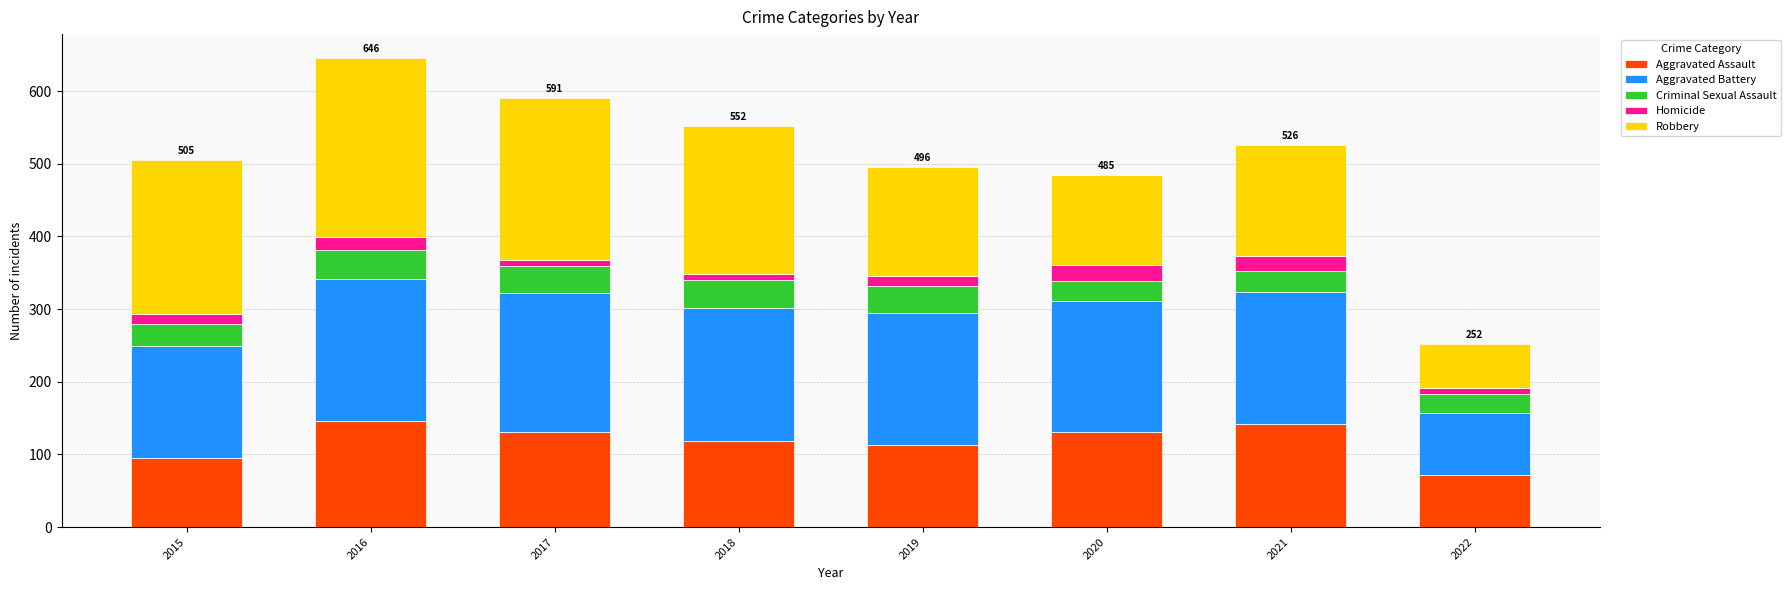

What is the maximum value for Aggravated Assault?

146